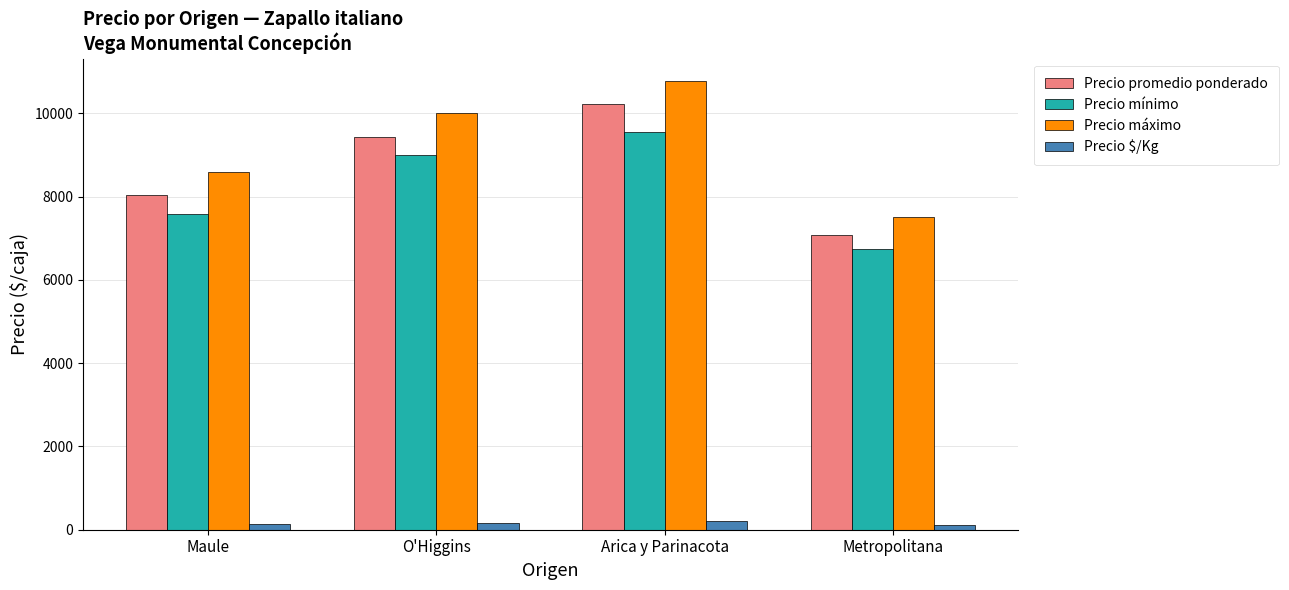

At which category does the chart reach its peak across all series?

Arica y Parinacota